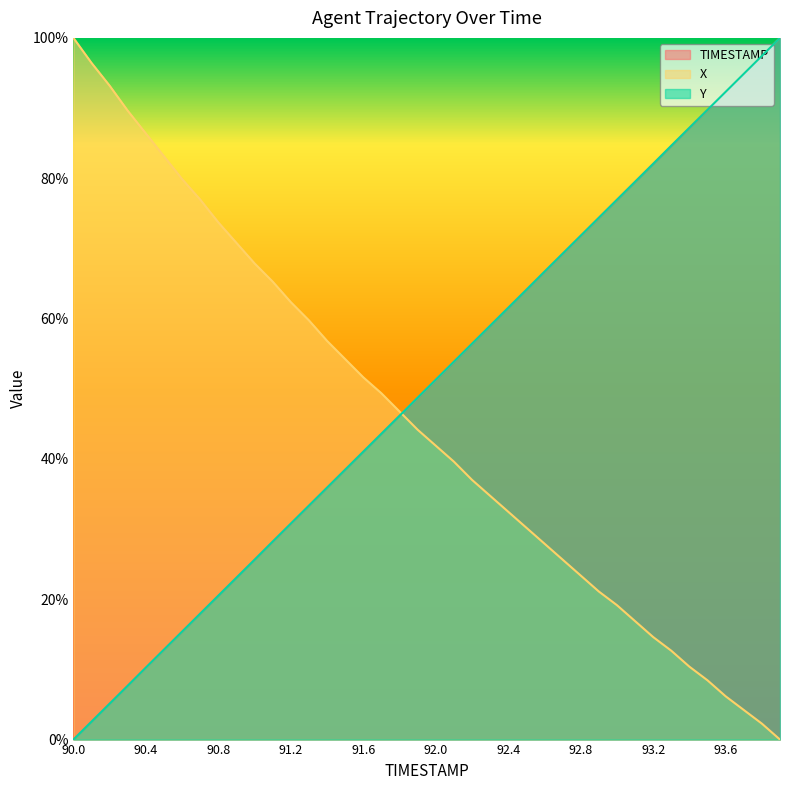

At which label is Y closest to 0?

90.0